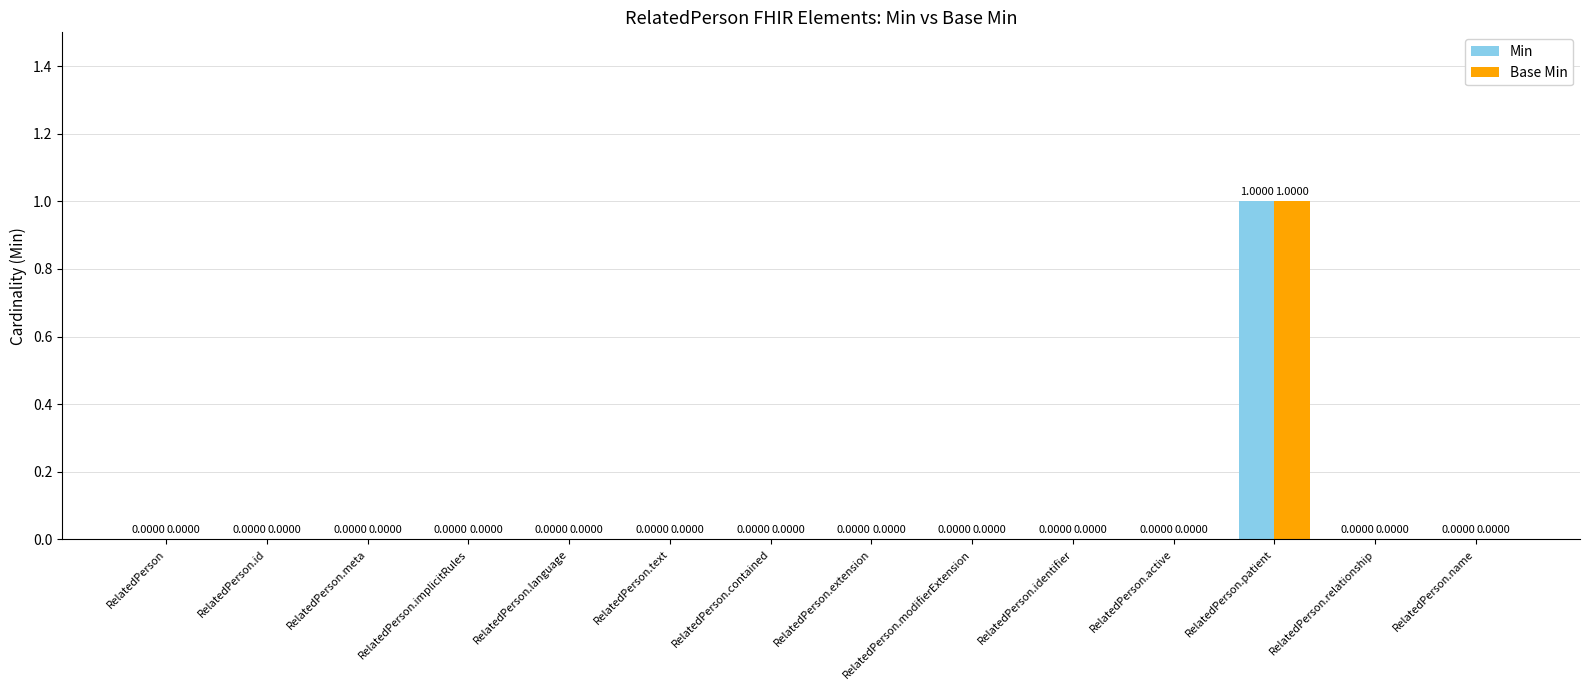

At which category is the sum across all series the highest?

RelatedPerson.patient